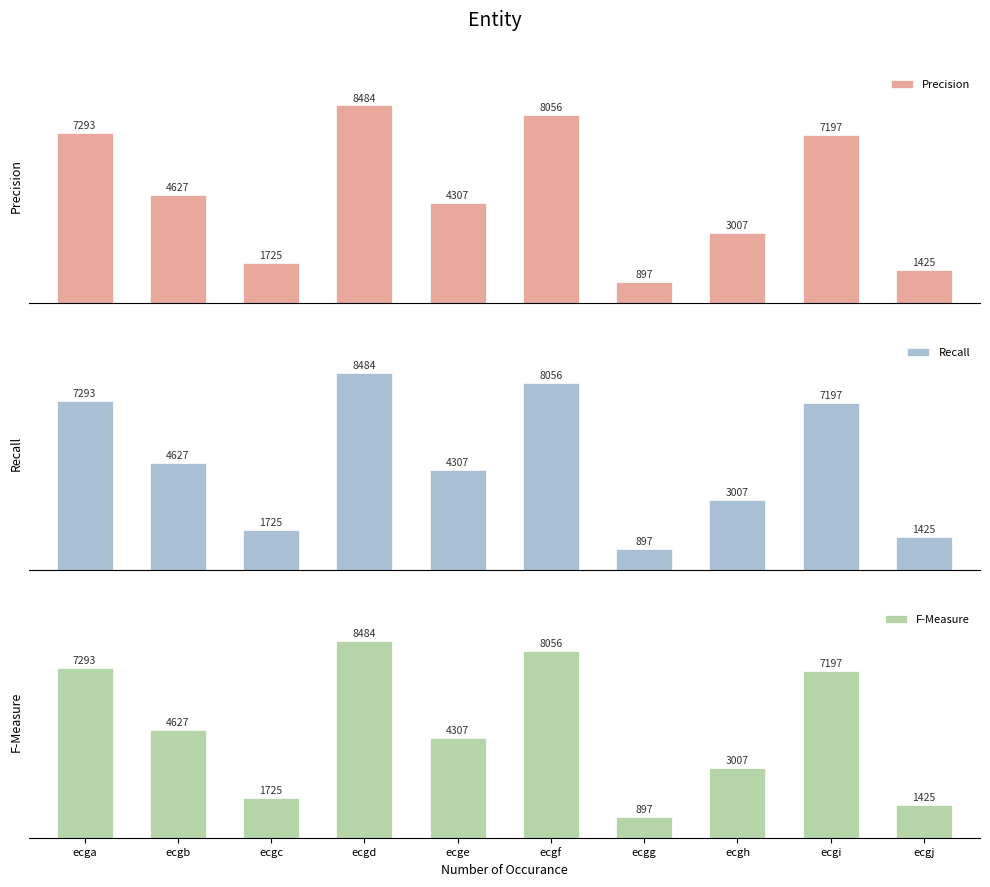

What is the difference between the maximum and minimum values in the F-Measure series?

7587